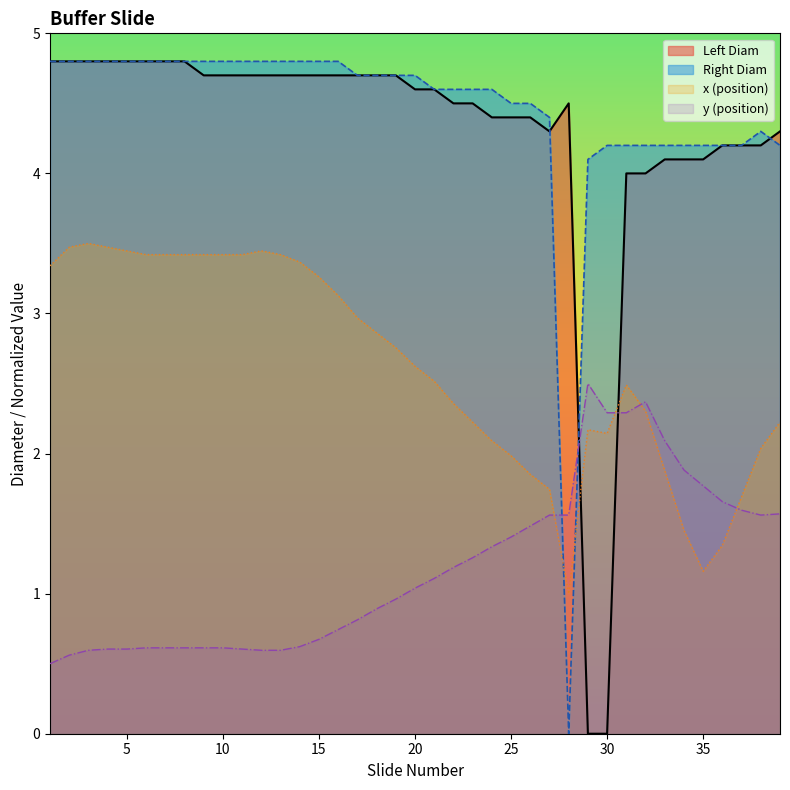

At which category is the sum across all series the highest?

3